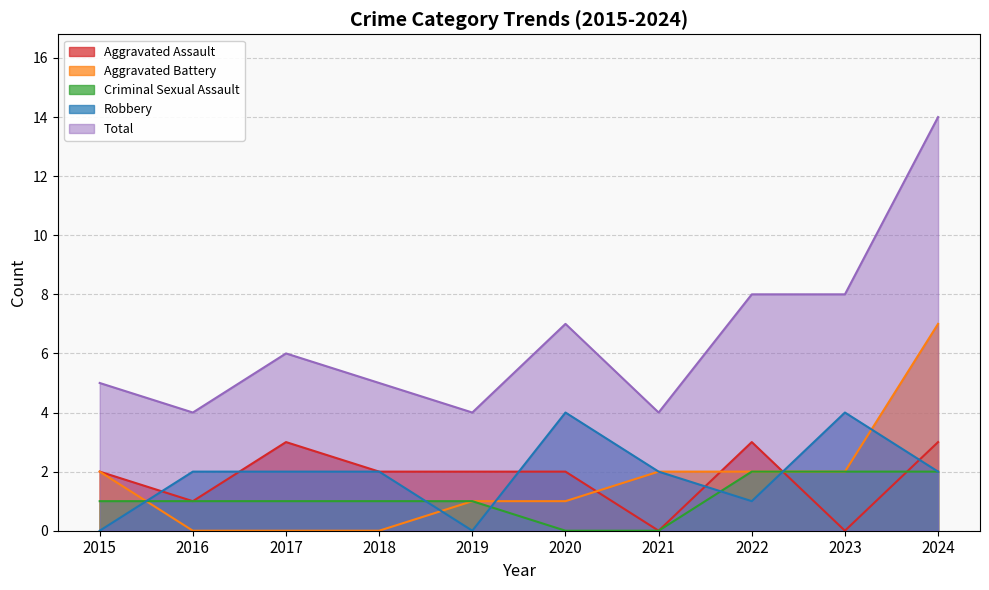

What is the sum of all Aggravated Assault values?

18